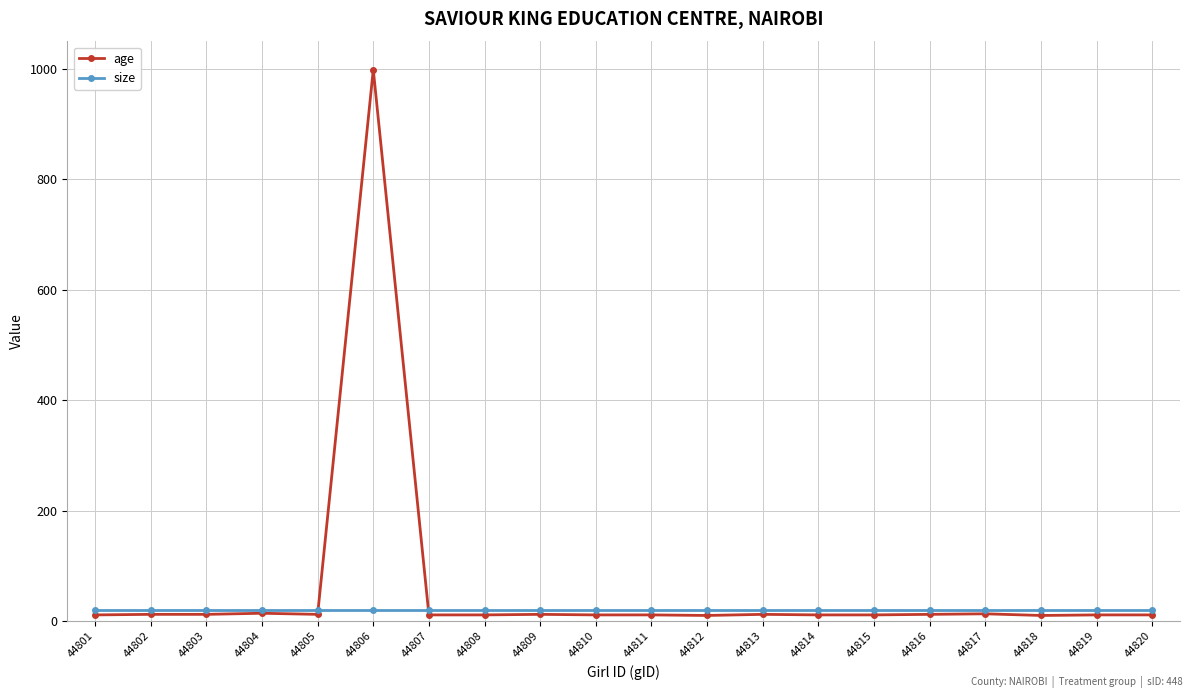

List the series in order of their peak value, lowest first.

size, age